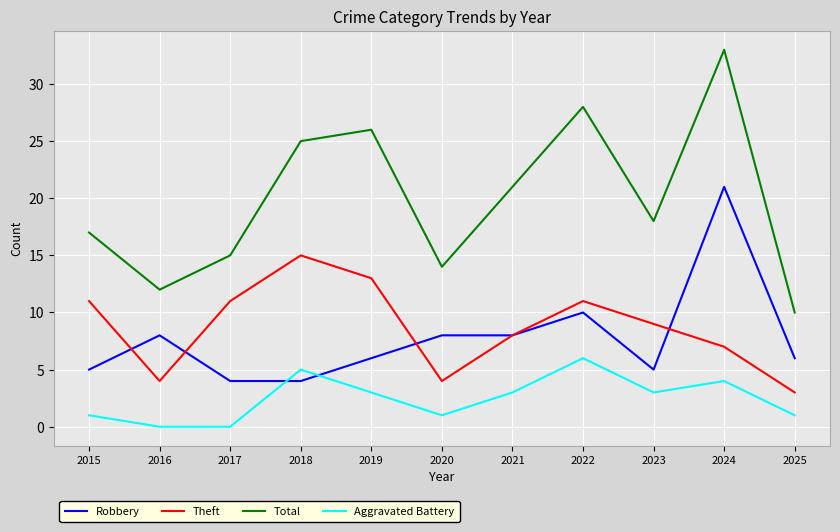

True or false: Aggravated Battery has a value of 3 at 2019.

True